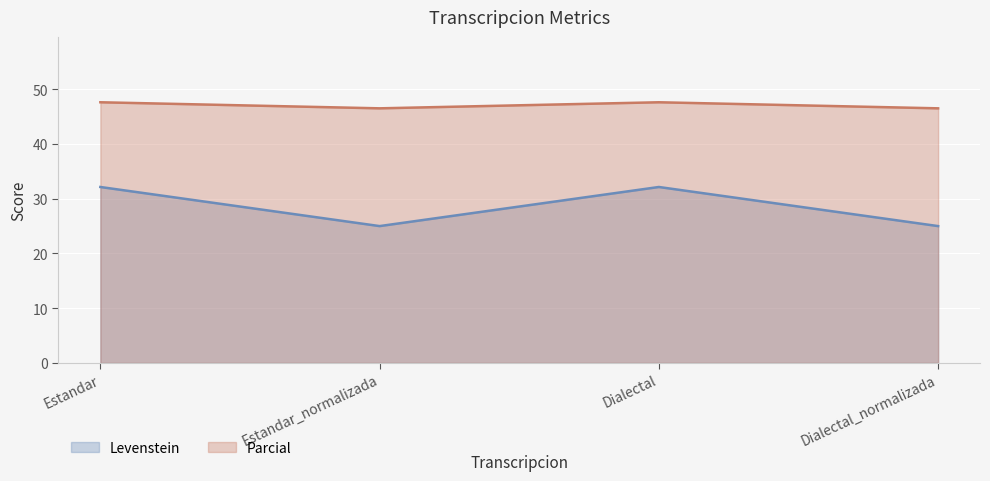

What position from the right is Dialectal?

2